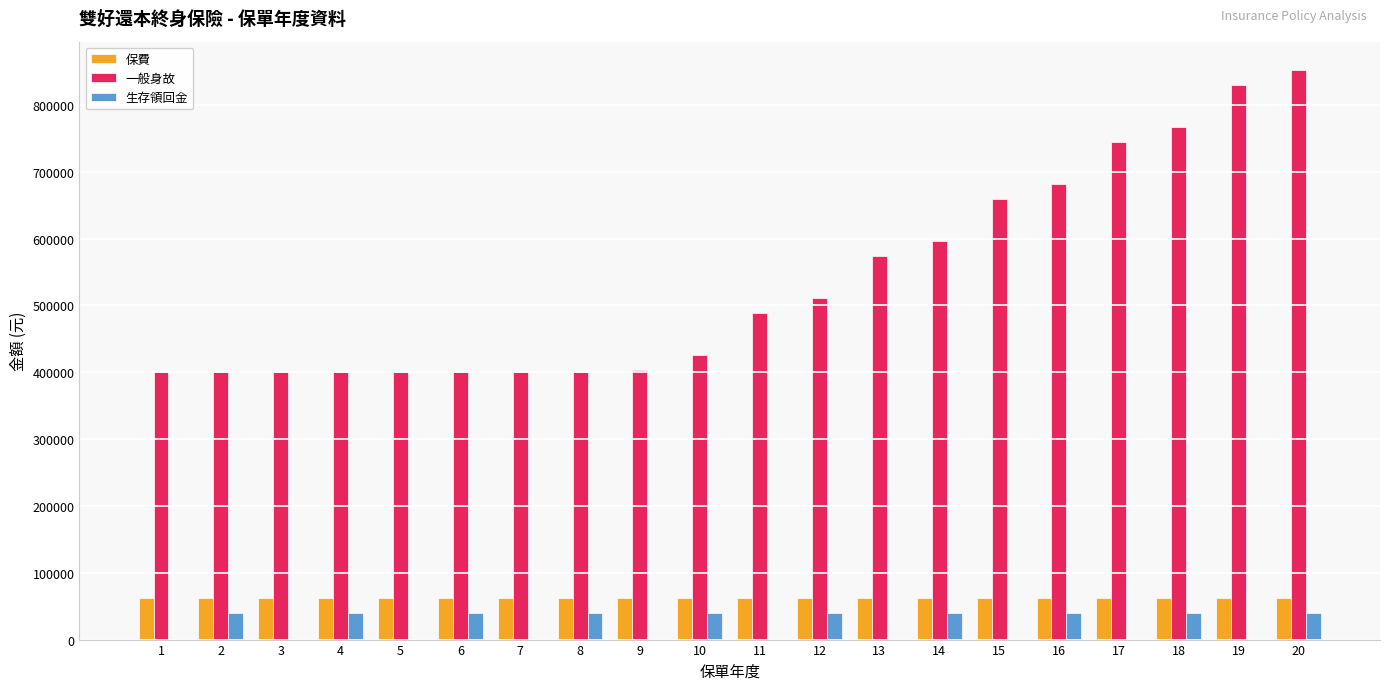

What is the spread (max minus min) of values at 8?

360000